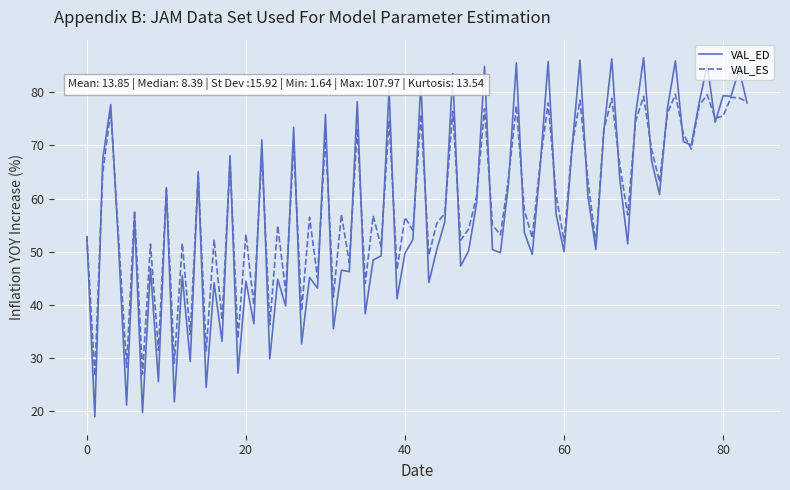

Which series has the largest total across all categories?

VAL_ES